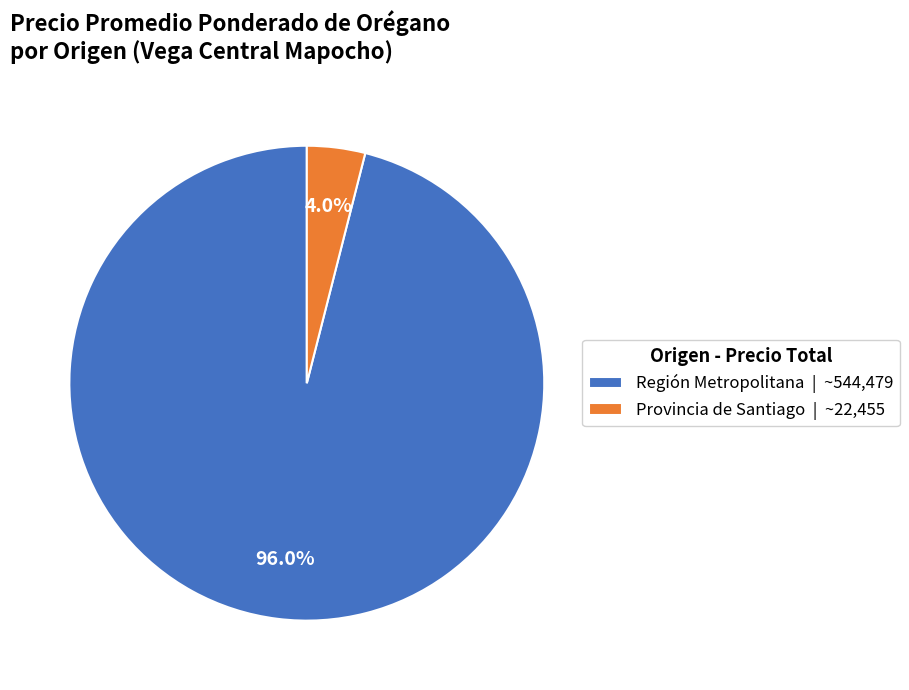

To the nearest percent, what is the difference between the largest and smallest slice percentages?

92%